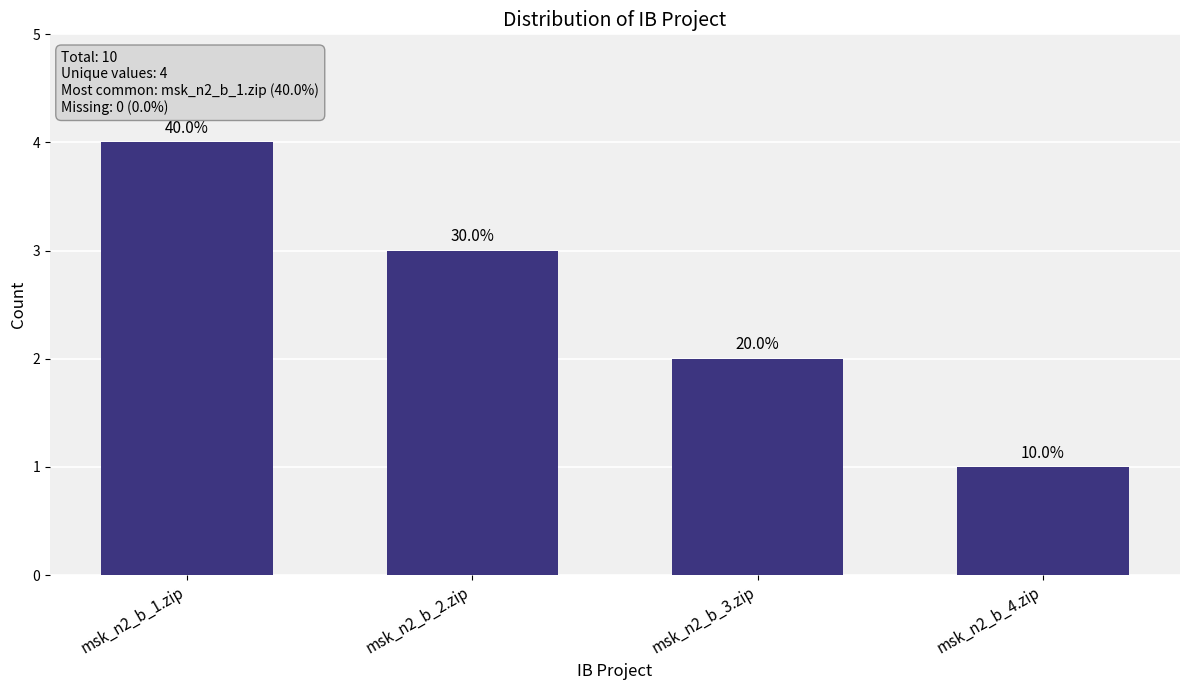

Reading right to left, extract all data points from this chart.

1	2	3	4